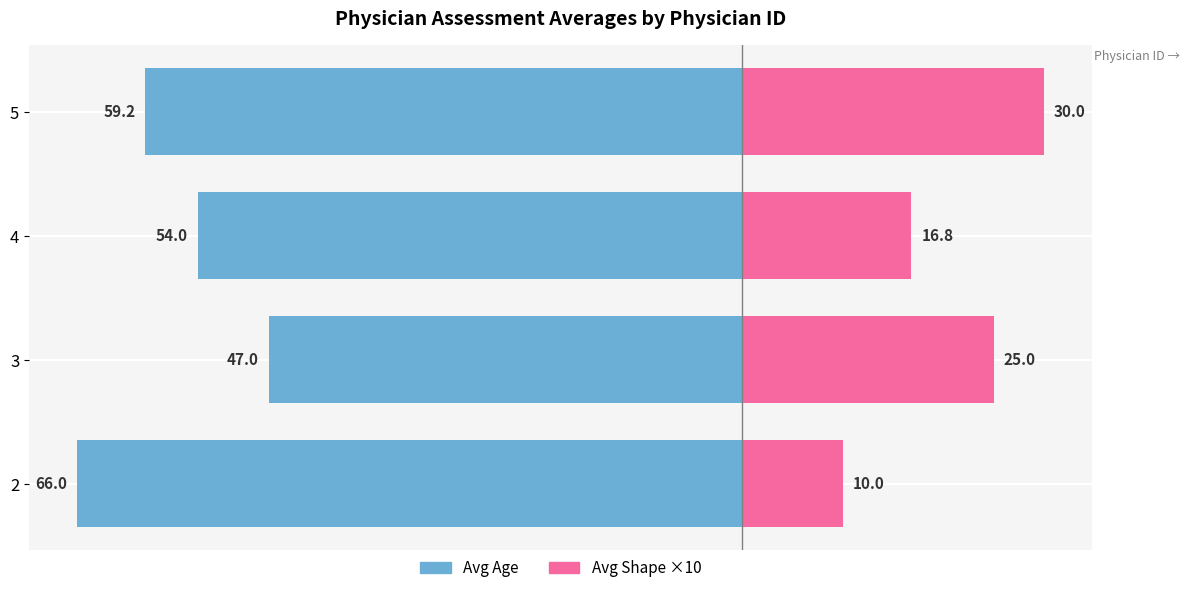

What is the value of the Avg Shape (×10) bar at the 3rd from the left?

16.8